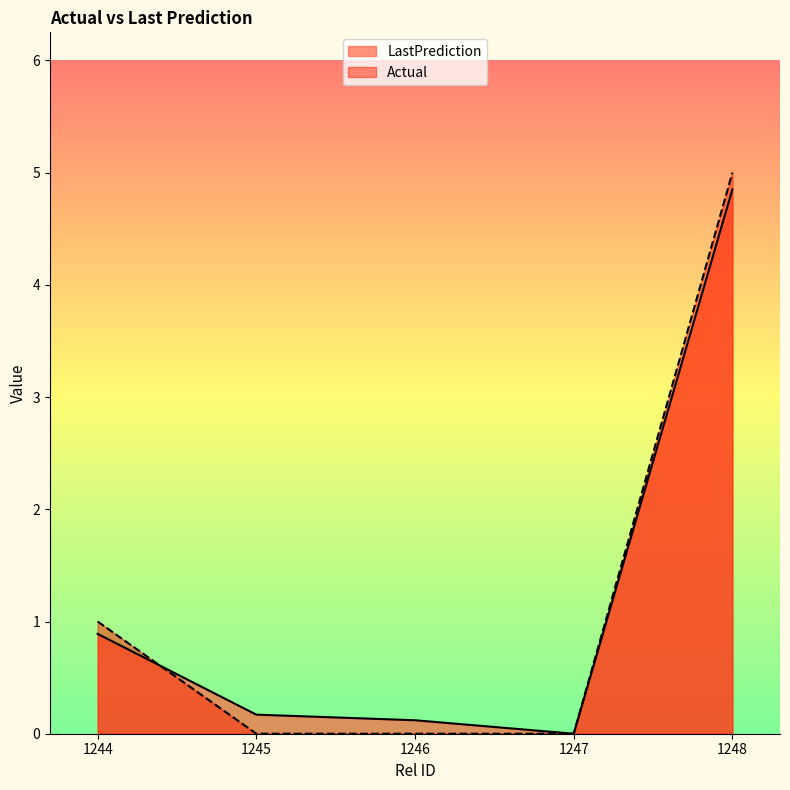

True or false: Actual has a value of 1.0 at 1244.

True